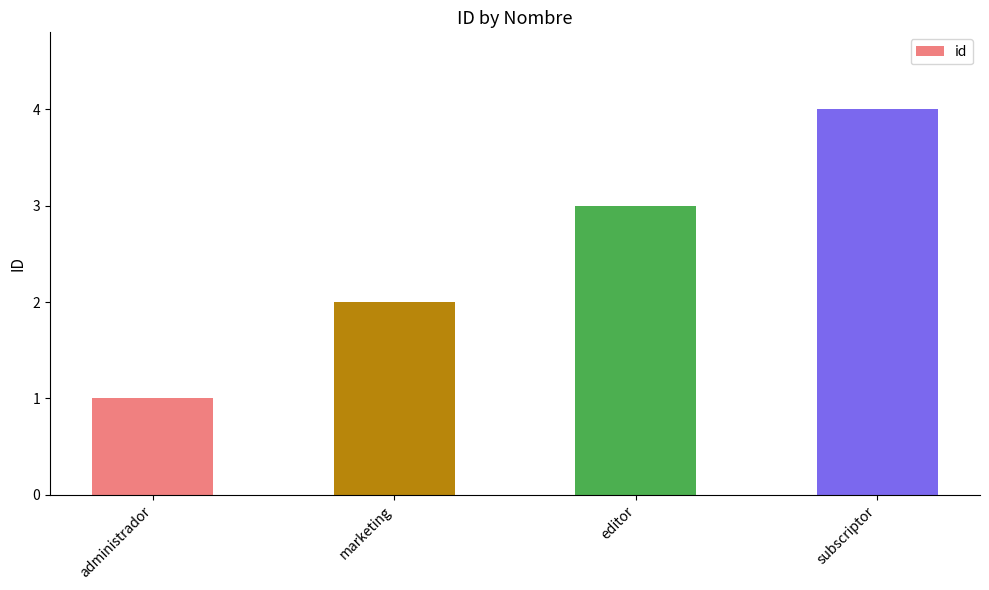

Does the chart contain stacked bars?

No